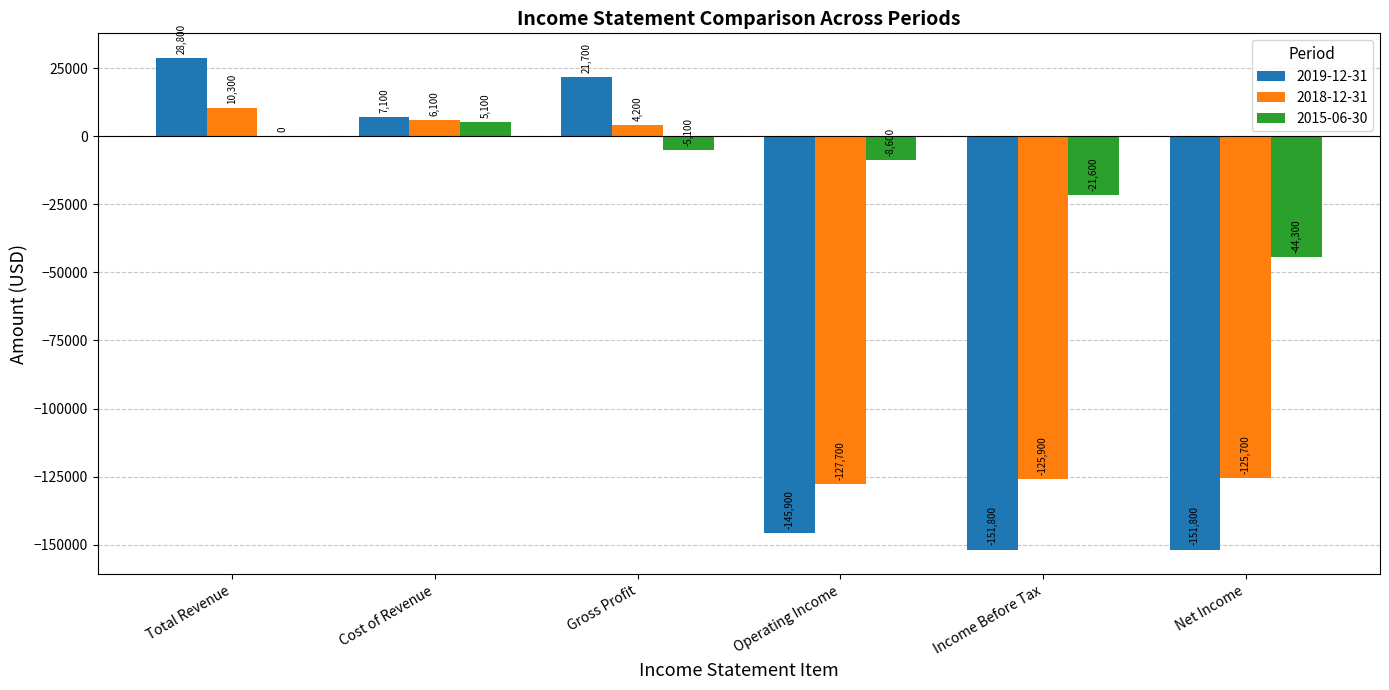

Which category has the highest value in the 2018-12-31 series?

Total Revenue